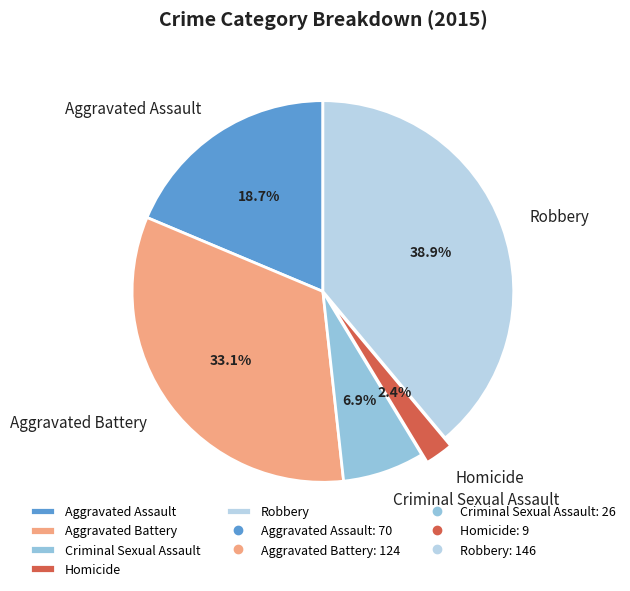

How many slices are in this pie chart?

5